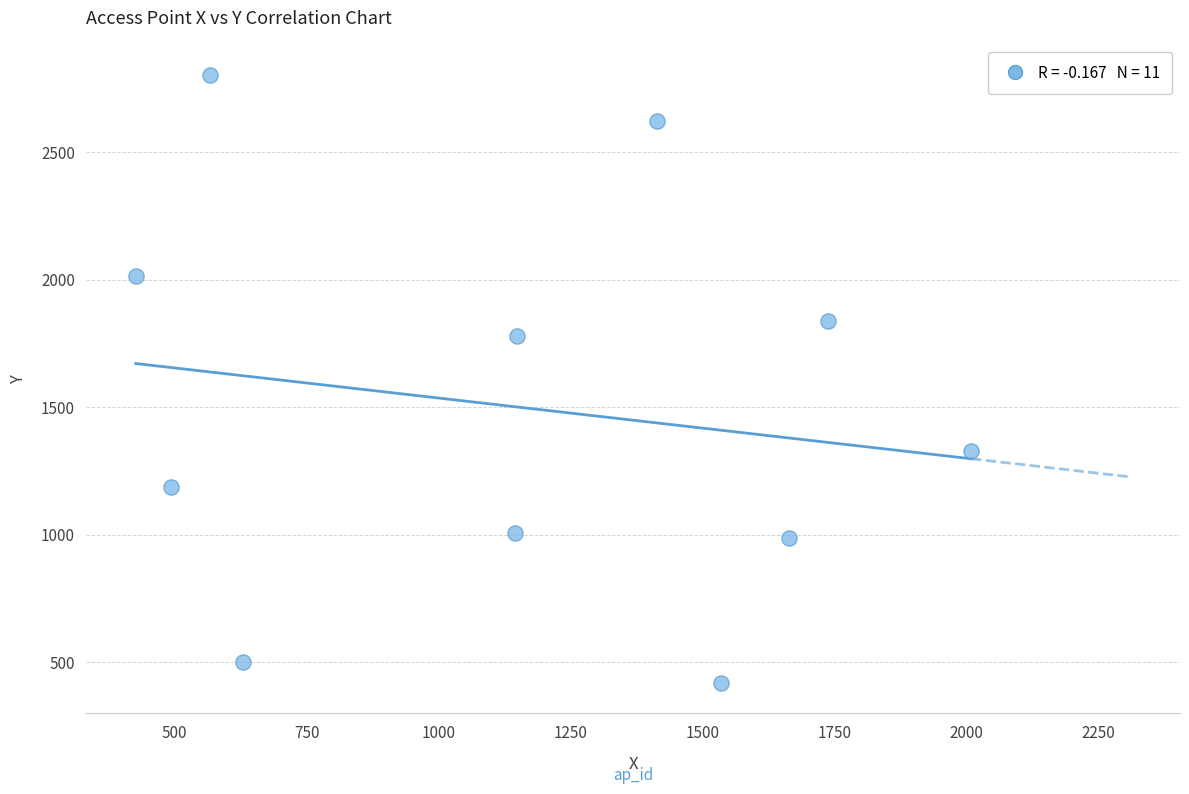

What is the range of Y values (max minus min)?

2383.5